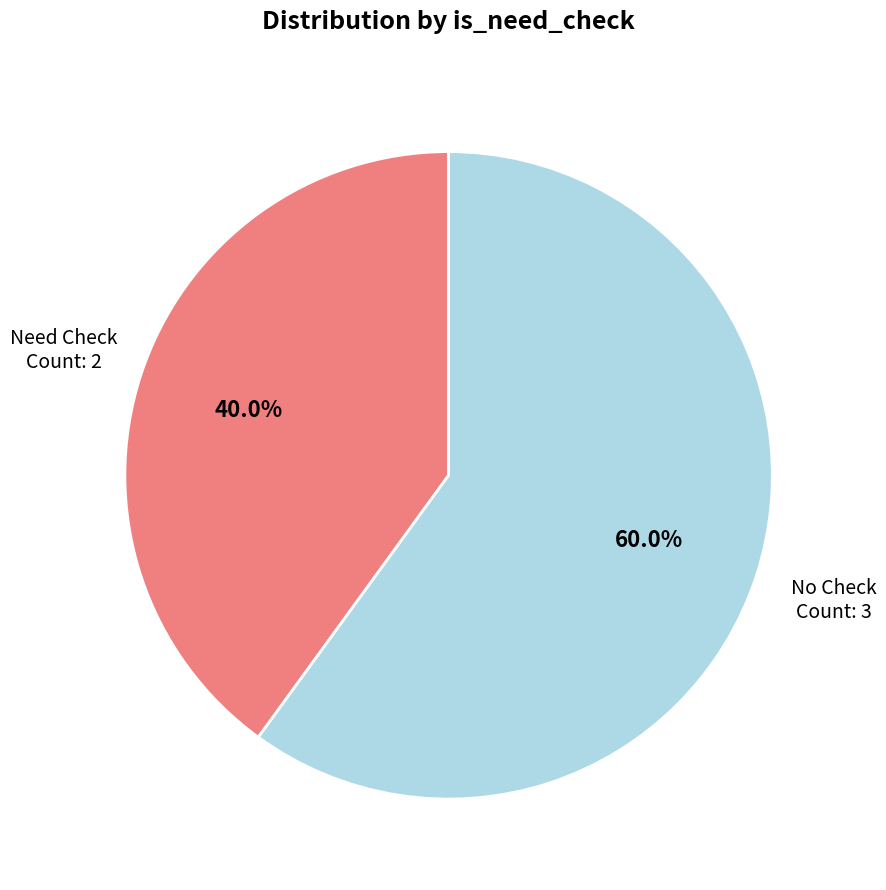

To the nearest percent, what is the difference between the largest and smallest slice percentages?

20%